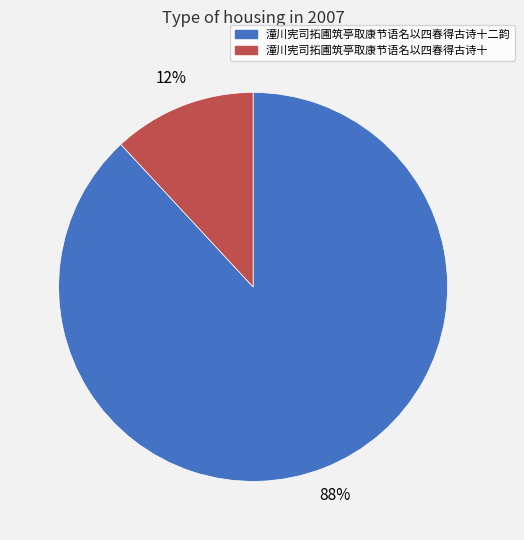

To the nearest percent, what is the combined percentage of 潼川宪司拓圃筑亭取康节语名以四春得古诗十 and 潼川宪司拓圃筑亭取康节语名以四春得古诗十二韵?

100%